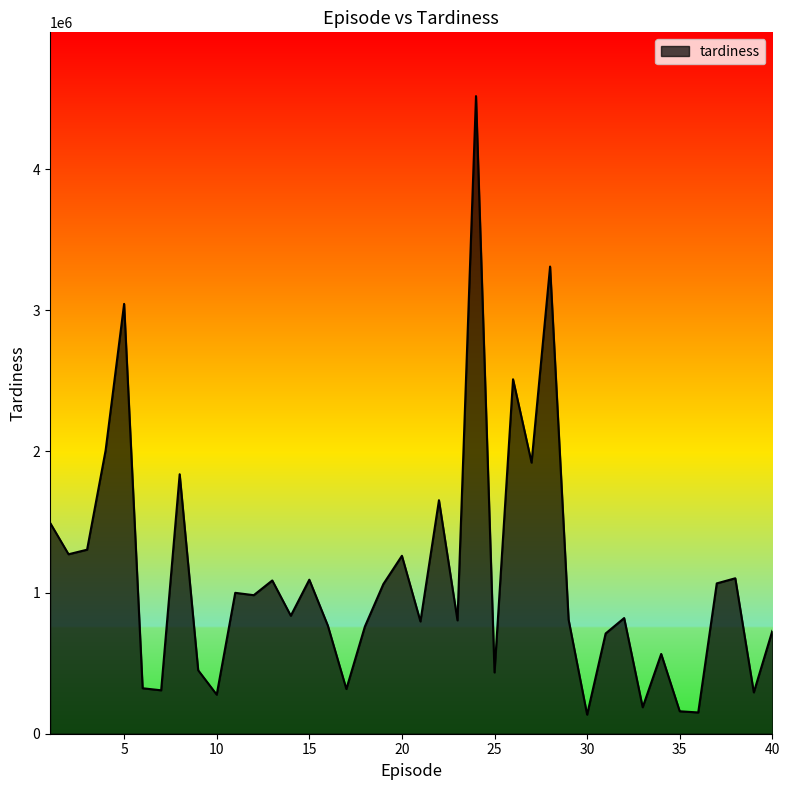

What is the smallest value displayed?

135250